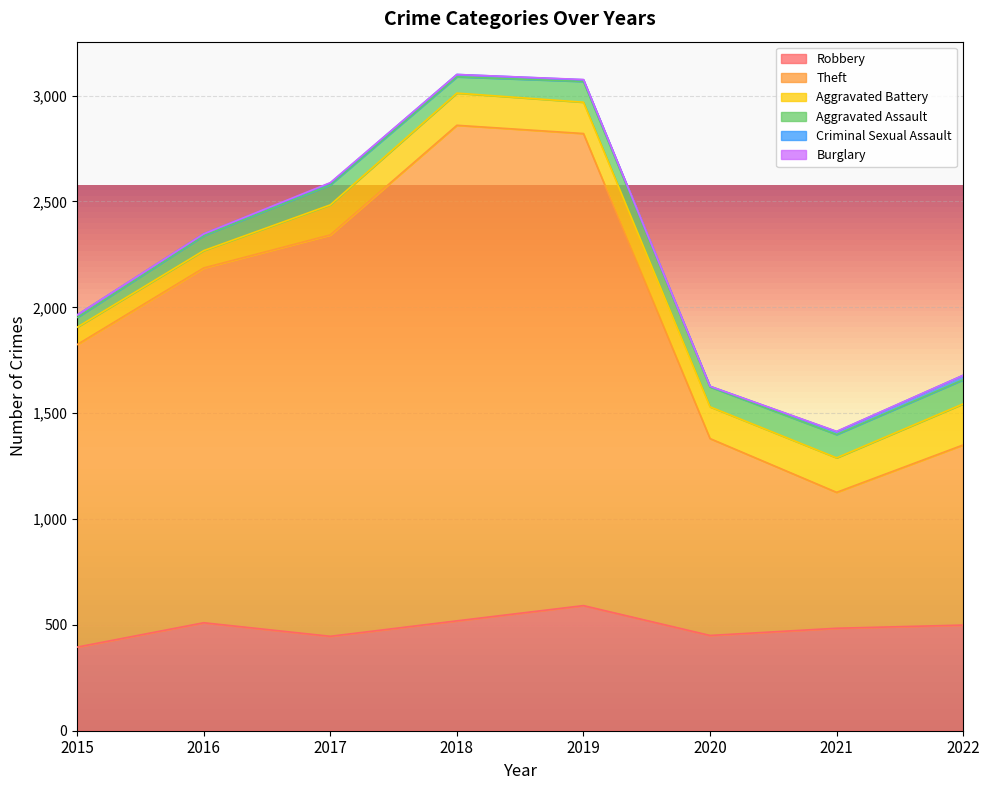

How many positive values does the Burglary series have?

3